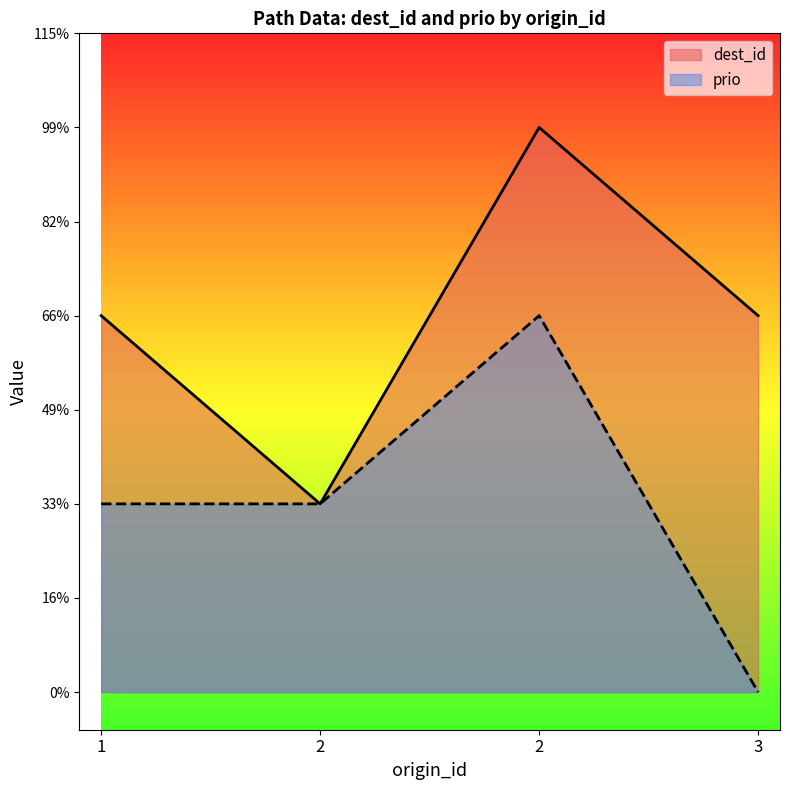

Reading left to right, list all the values displayed in this chart.

dest_id: 1=2	2=1	2=3	3=2
prio: 1=1	2=1	2=2	3=0